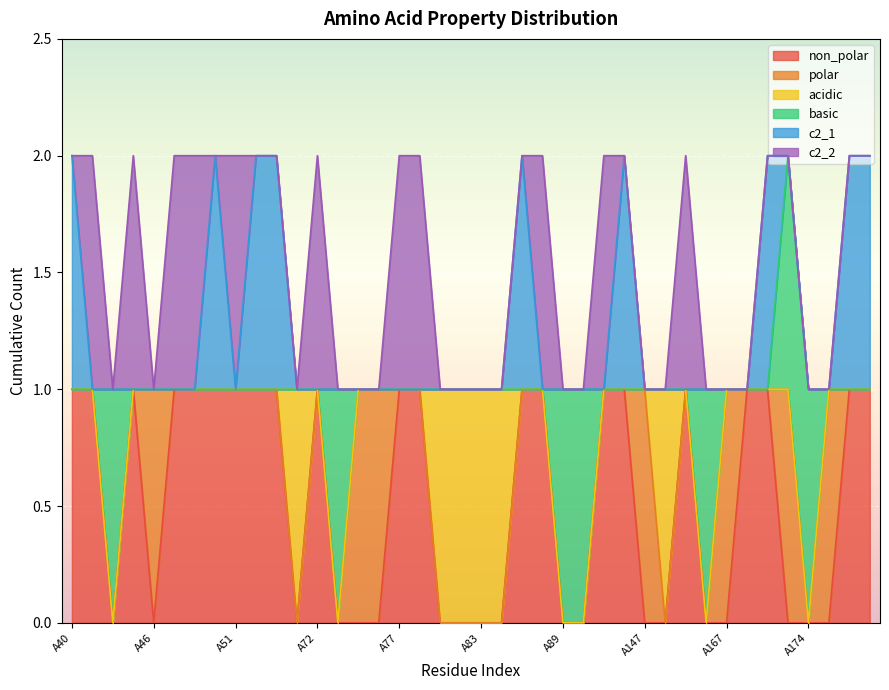

Reading right to left, transcribe all the data shown in this chart.

non_polar: A177=1	A176=1	A175=0	A174=0	A173=0	A171=1	A170=1	A167=0	A154=0	A151=1	A150=0	A147=0	A146=1	A143=1	A90=0	A89=0	A88=1	A86=1	A84=0	A83=0	A81=0	A80=0	A78=1	A77=1	A76=0	A74=0	A73=0	A72=1	A70=0	A69=1	A65=1	A51=1	A49=1	A48=1	A47=1	A46=0	A45=1	A44=0	A43=1	A40=1
polar: A177=0	A176=0	A175=1	A174=0	A173=1	A171=0	A170=0	A167=1	A154=0	A151=0	A150=0	A147=1	A146=0	A143=0	A90=0	A89=0	A88=0	A86=0	A84=0	A83=0	A81=0	A80=0	A78=0	A77=0	A76=1	A74=1	A73=0	A72=0	A70=0	A69=0	A65=0	A51=0	A49=0	A48=0	A47=0	A46=1	A45=0	A44=0	A43=0	A40=0
acidic: A177=0	A176=0	A175=0	A174=0	A173=0	A171=0	A170=0	A167=0	A154=0	A151=0	A150=1	A147=0	A146=0	A143=0	A90=0	A89=0	A88=0	A86=0	A84=1	A83=1	A81=1	A80=1	A78=0	A77=0	A76=0	A74=0	A73=0	A72=0	A70=1	A69=0	A65=0	A51=0	A49=0	A48=0	A47=0	A46=0	A45=0	A44=0	A43=0	A40=0
basic: A177=0	A176=0	A175=0	A174=1	A173=1	A171=0	A170=0	A167=0	A154=1	A151=0	A150=0	A147=0	A146=0	A143=0	A90=1	A89=1	A88=0	A86=0	A84=0	A83=0	A81=0	A80=0	A78=0	A77=0	A76=0	A74=0	A73=1	A72=0	A70=0	A69=0	A65=0	A51=0	A49=0	A48=0	A47=0	A46=0	A45=0	A44=1	A43=0	A40=0
c2_1: A177=1	A176=1	A175=0	A174=0	A173=0	A171=1	A170=0	A167=0	A154=0	A151=0	A150=0	A147=0	A146=1	A143=0	A90=0	A89=0	A88=0	A86=1	A84=0	A83=0	A81=0	A80=0	A78=0	A77=0	A76=0	A74=0	A73=0	A72=0	A70=0	A69=1	A65=1	A51=0	A49=1	A48=0	A47=0	A46=0	A45=0	A44=0	A43=0	A40=1
c2_2: A177=0	A176=0	A175=0	A174=0	A173=0	A171=0	A170=0	A167=0	A154=0	A151=1	A150=0	A147=0	A146=0	A143=1	A90=0	A89=0	A88=1	A86=0	A84=0	A83=0	A81=0	A80=0	A78=1	A77=1	A76=0	A74=0	A73=0	A72=1	A70=0	A69=0	A65=0	A51=1	A49=0	A48=1	A47=1	A46=0	A45=1	A44=0	A43=1	A40=0